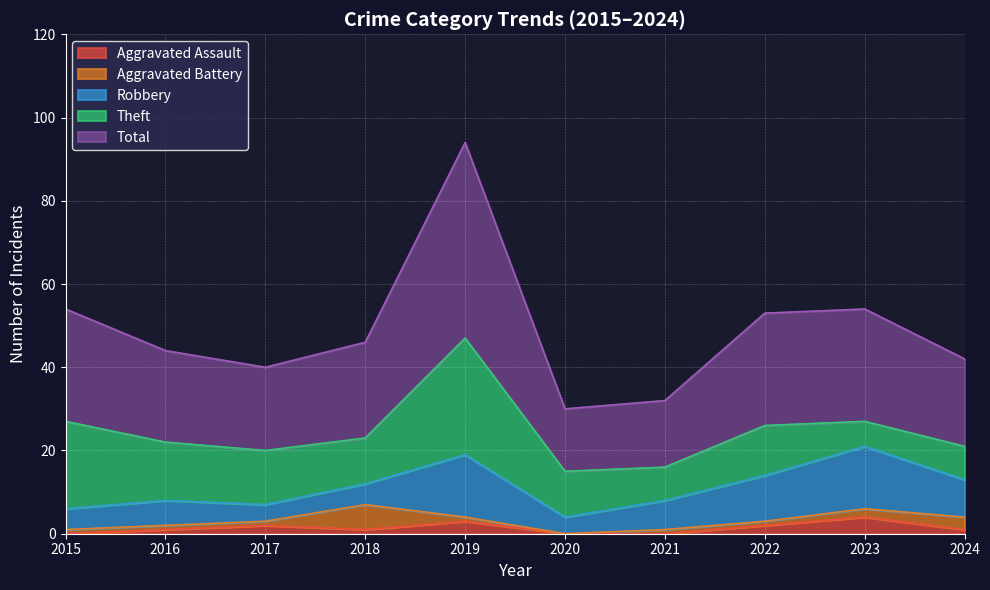

How many lines are shown in the chart?

5